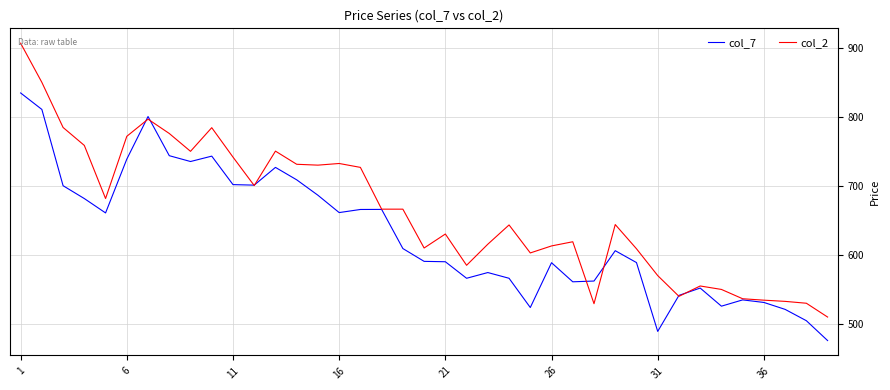

Rank the series by their average value, from highest to lowest.

col_2, col_7